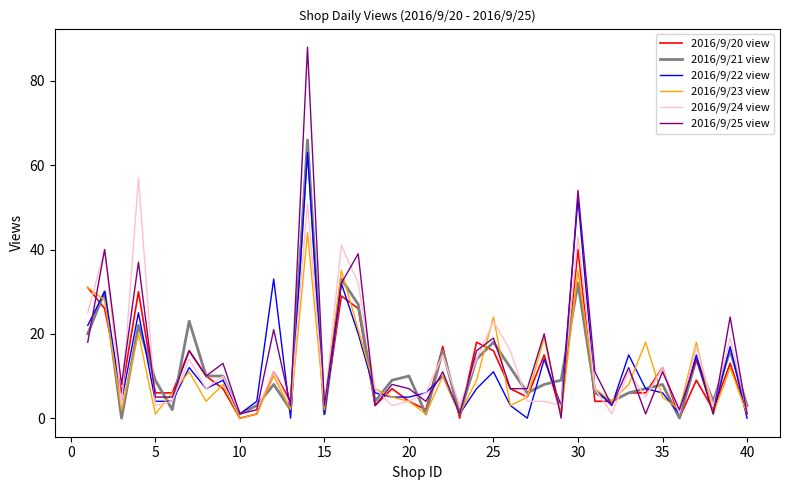

Which series has the widest spread of values?

2016/9/25 view